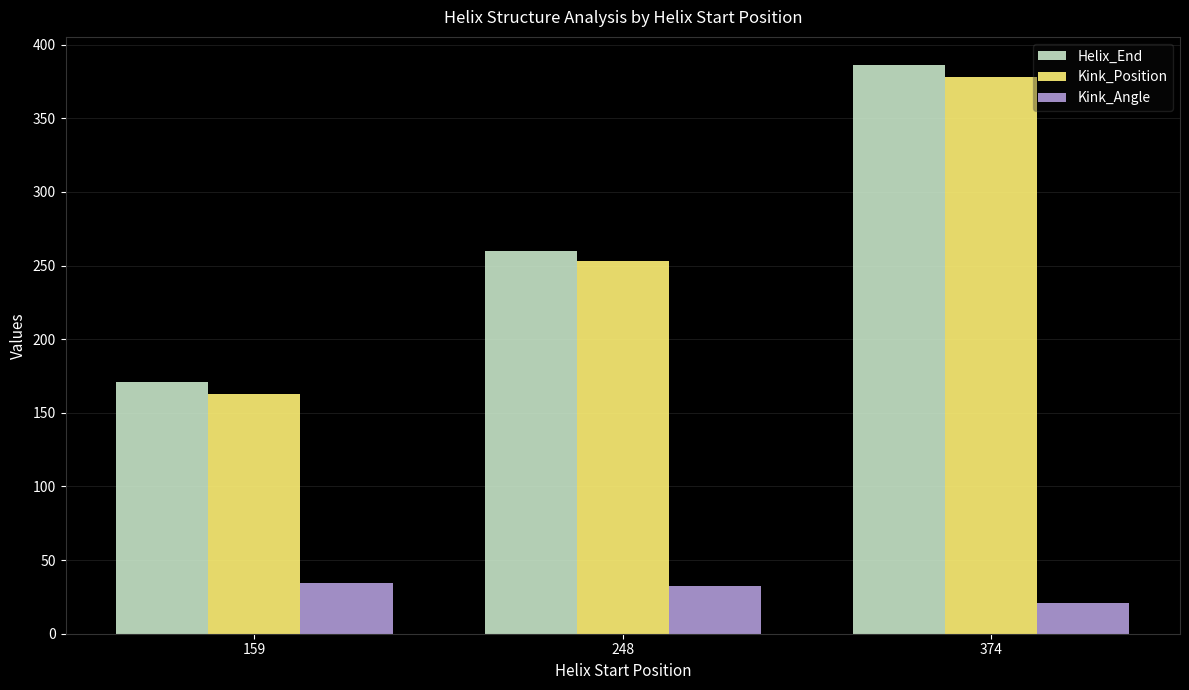

Rank the series by their maximum value, from highest to lowest.

Helix_End, Kink_Position, Kink_Angle